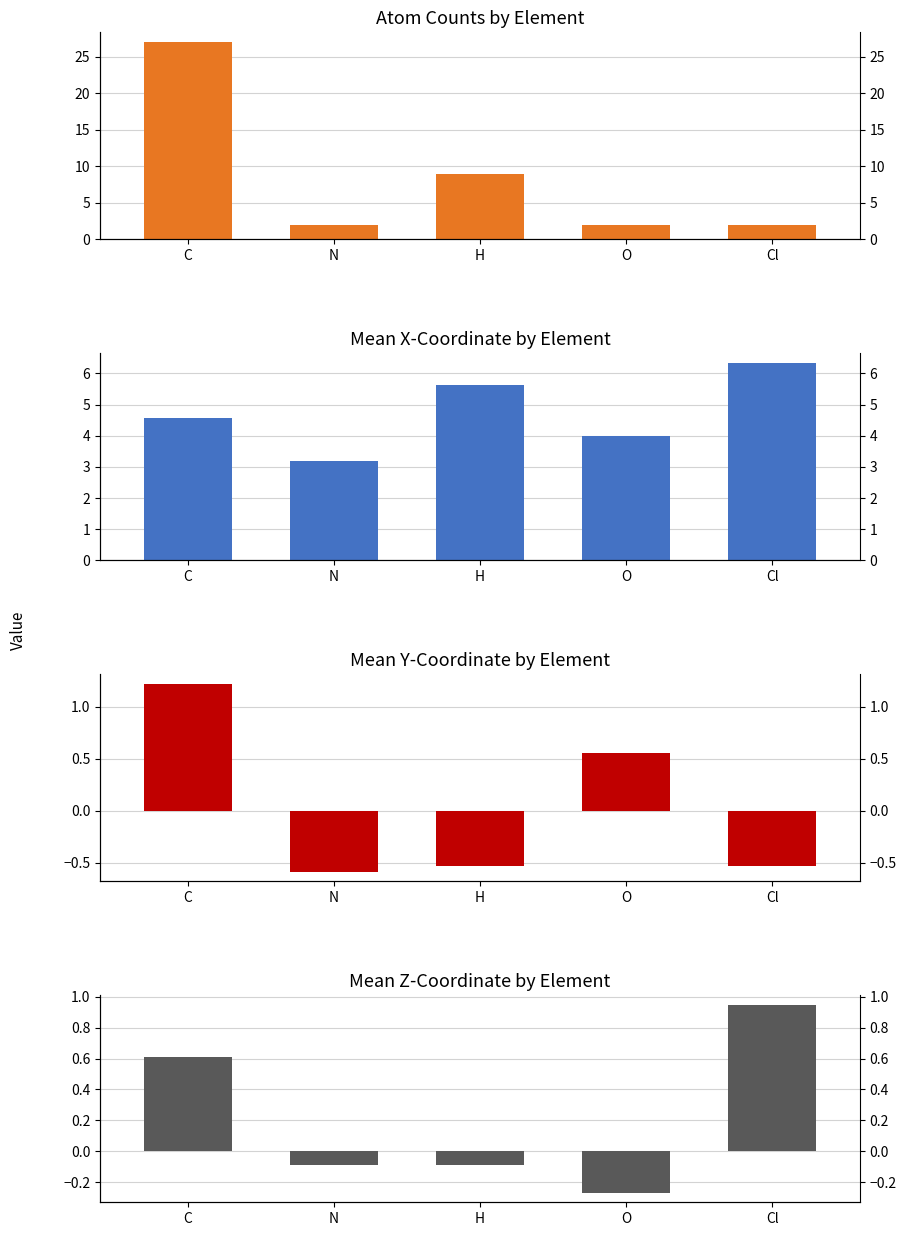

Reading right to left, extract all data points from this chart.

Atom Count: 2.0	2.0	9.0	2.0	27.0
Mean x-coord: 6.3	4.0	5.6	3.2	4.6
Mean y-coord: -0.5	0.6	-0.5	-0.6	1.2
Mean z-coord: 0.9	-0.3	-0.1	-0.1	0.6